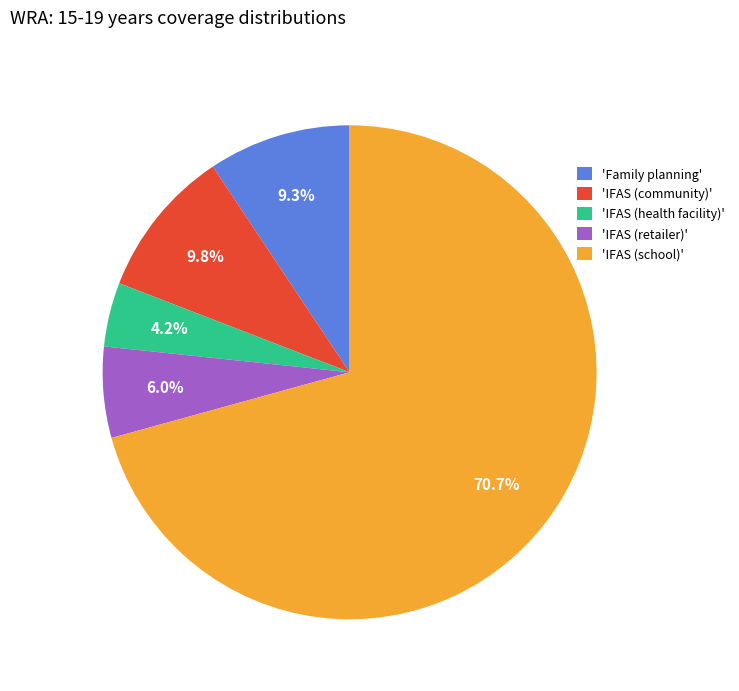

Which category has the biggest portion of the pie?

'IFAS (school)'